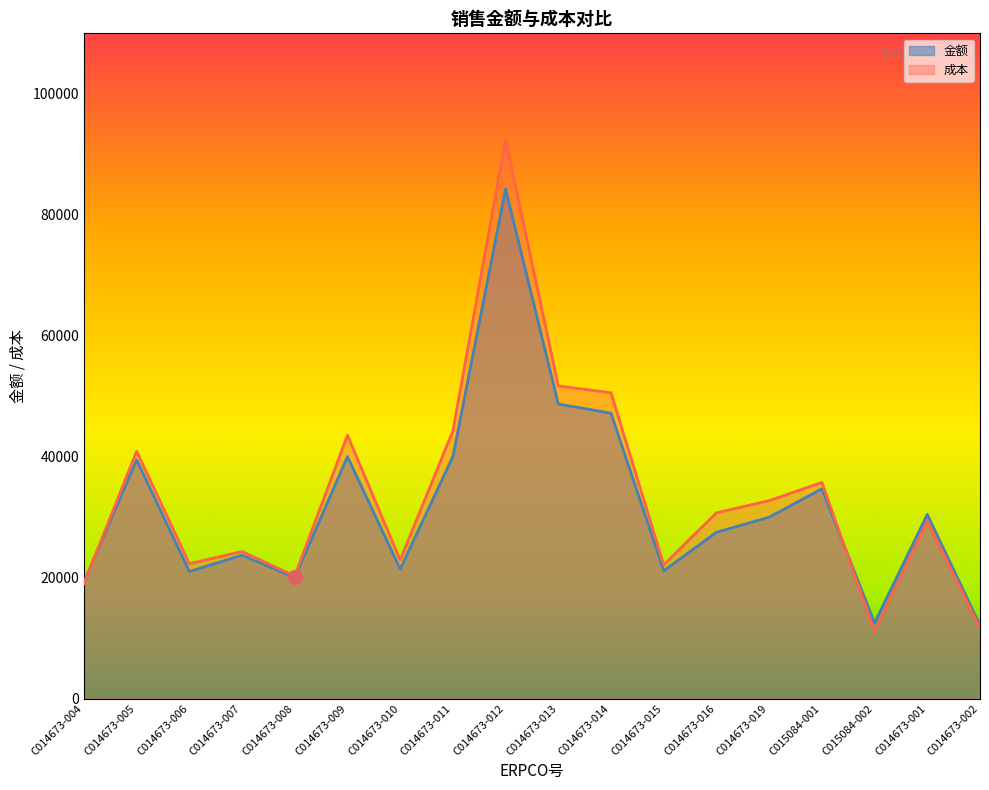

What are all the series names shown in the legend?

金额, 成本